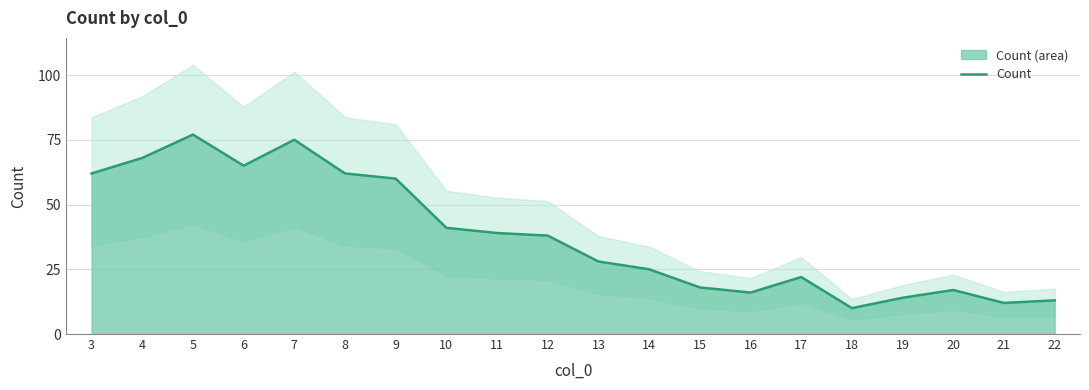

Rank the categories by value from lowest to highest.

18, 21, 22, 19, 16, 20, 15, 17, 14, 13, 12, 11, 10, 9, 3, 8, 6, 4, 7, 5